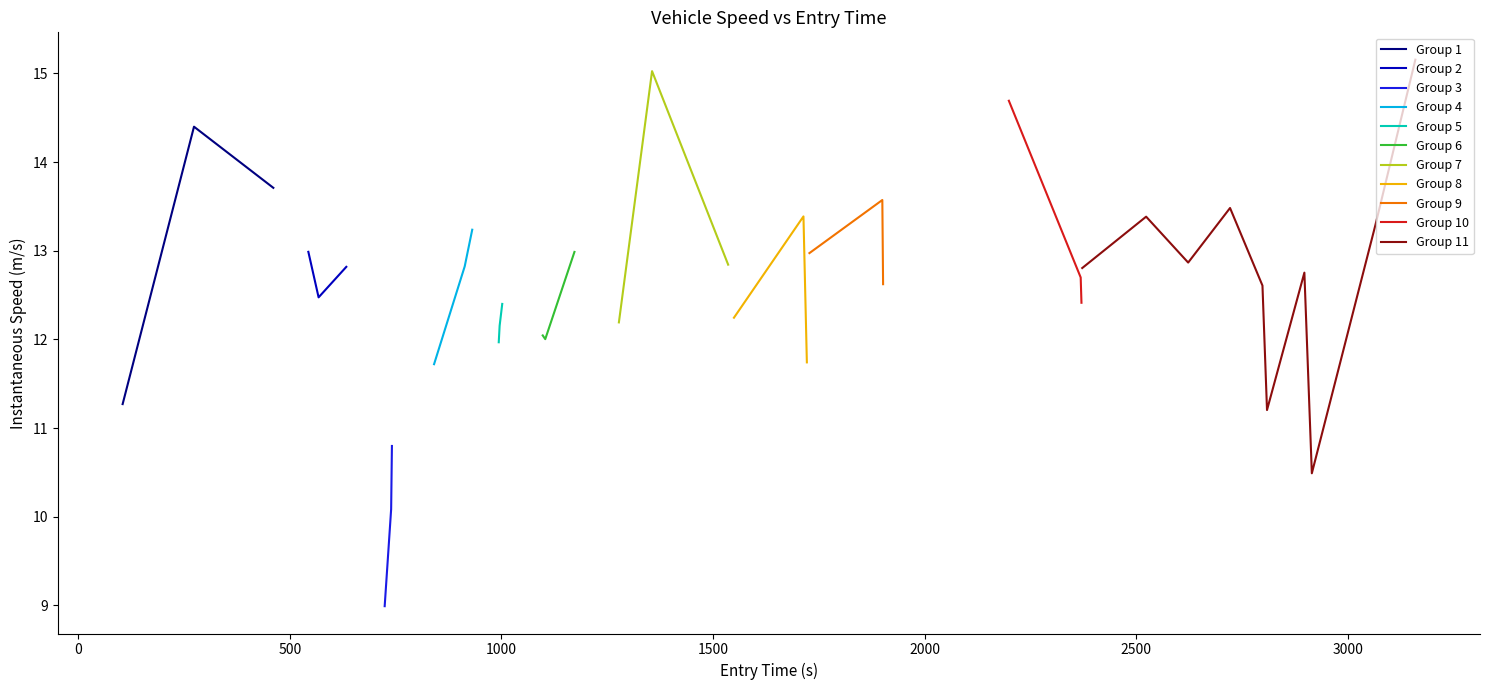

True or false: the data has more than 2 interior local peaks.

True